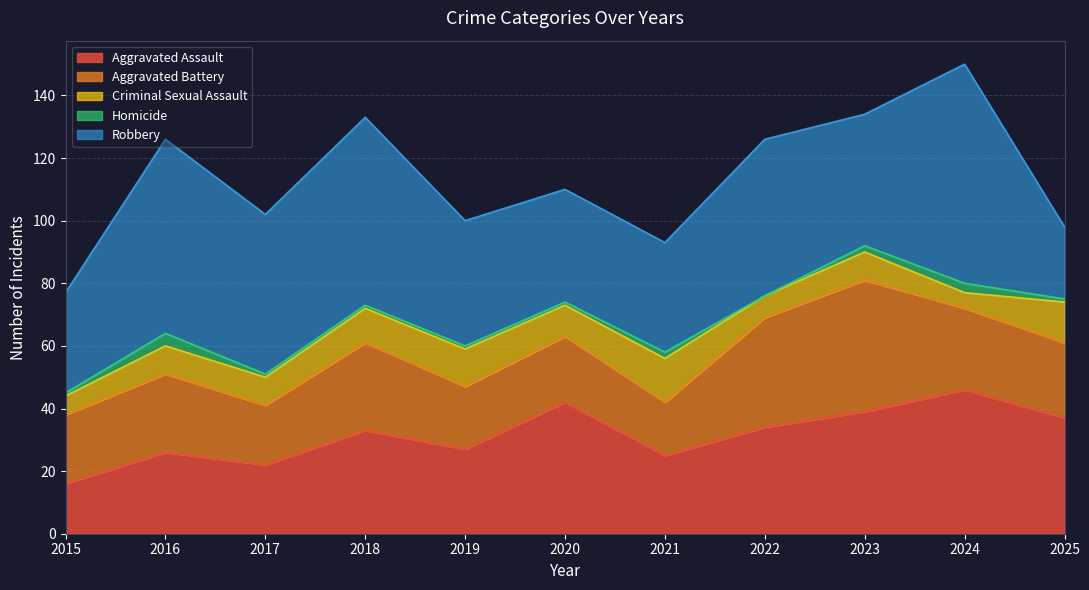

After their last crossing, which series has the higher values: Robbery or Aggravated Battery?

Aggravated Battery